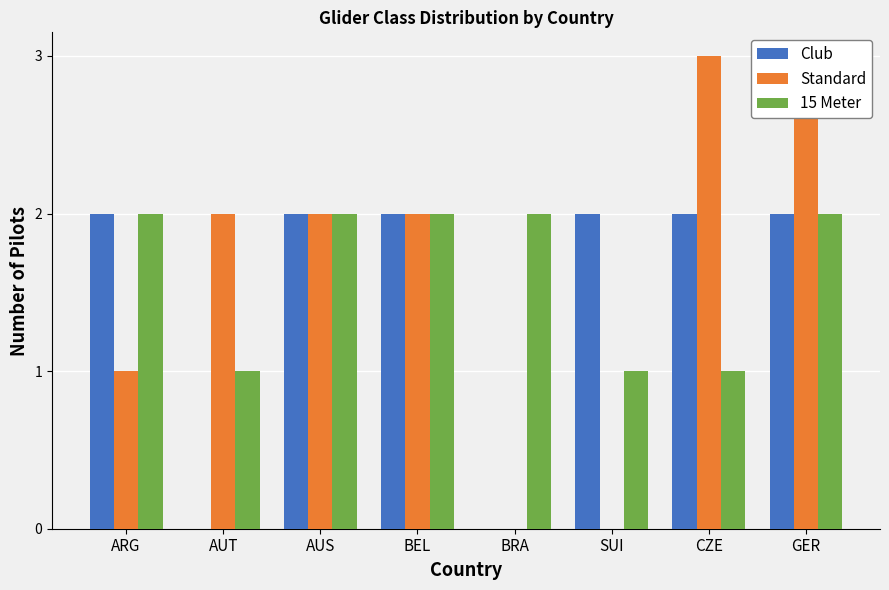

Reading left to right, what are all the values shown in this chart?

Club: 2	0	2	2	0	2	2	2
Standard: 1	2	2	2	0	0	3	3
15 Meter: 2	1	2	2	2	1	1	2